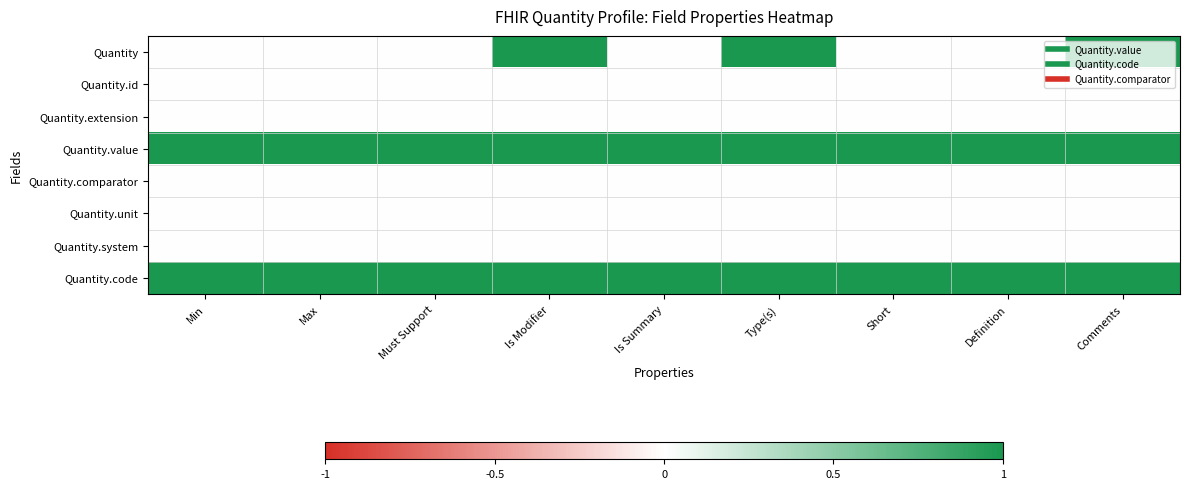

What is the spread (max minus min) of values at Max?

1